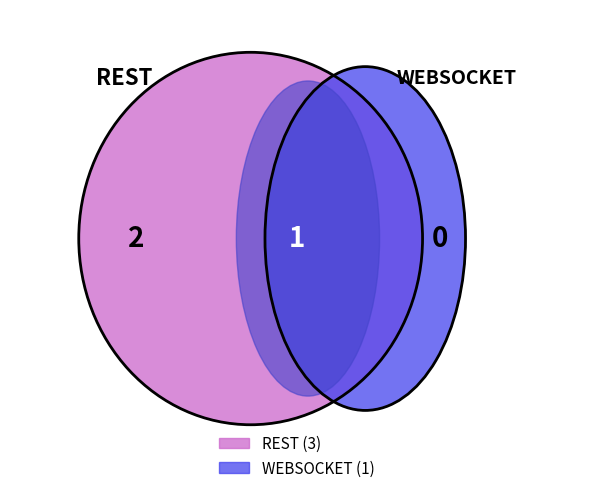

What is the change in value from REST to WEBSOCKET?

-2